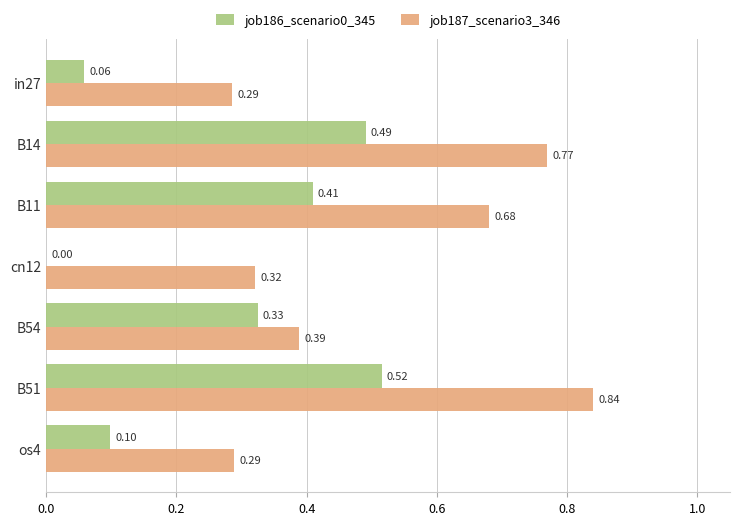

What is the sum of the job187_scenario3_346 values at in27 and B14?

1.1